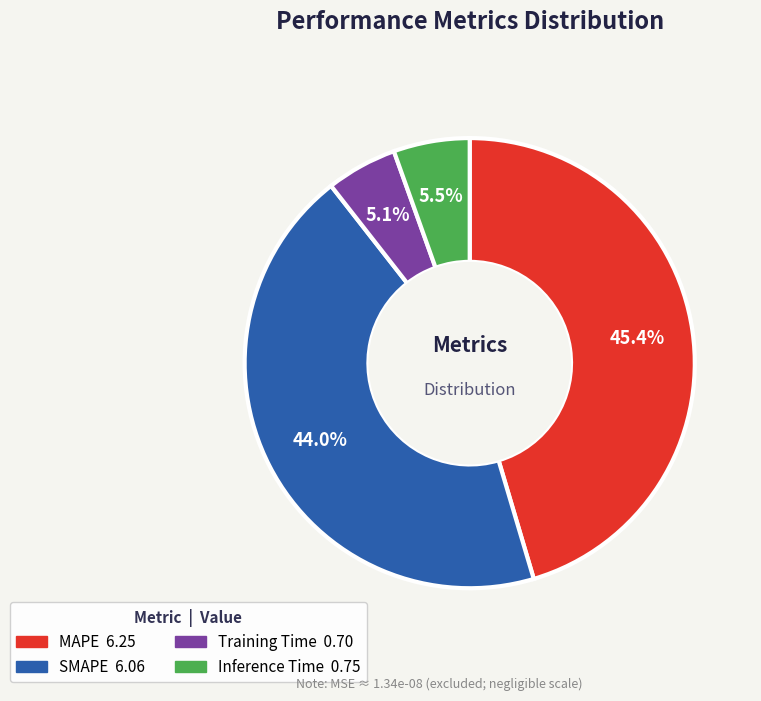

How many slices are in this pie chart?

4